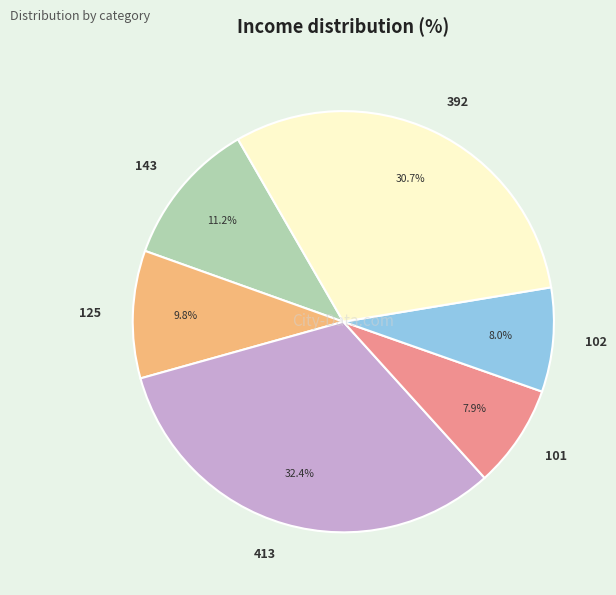

Approximately how many times larger is the value at 125 compared to 143?

0.9